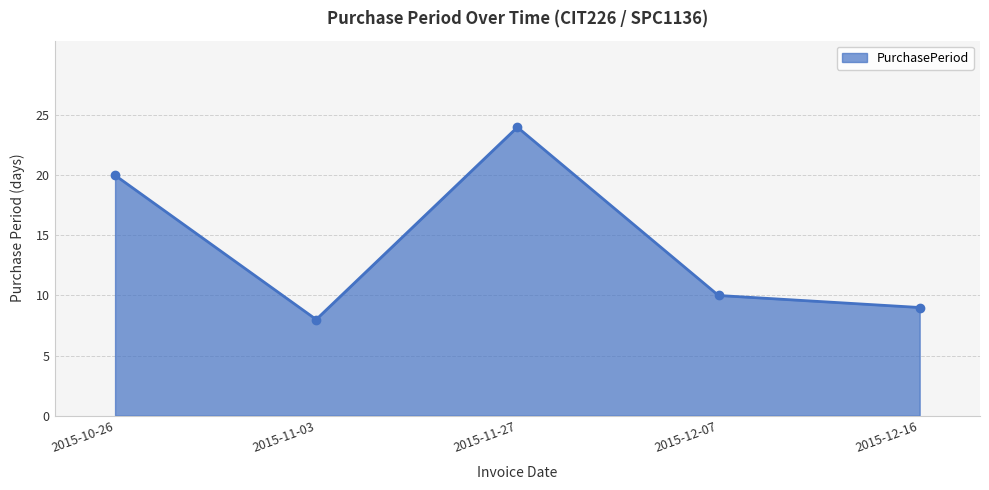

What is the difference between the second highest and minimum values?

12